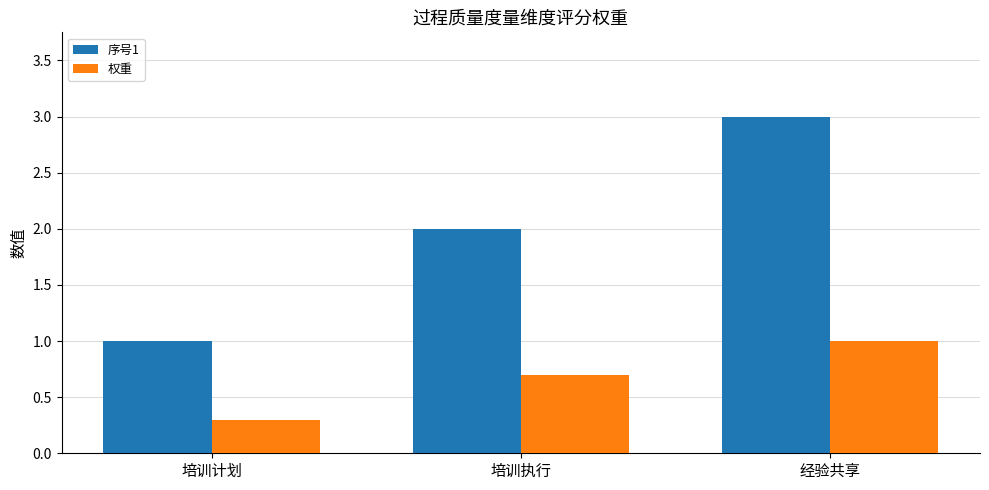

The 权重 series shows 0.7 at 培训执行. True or false?

True